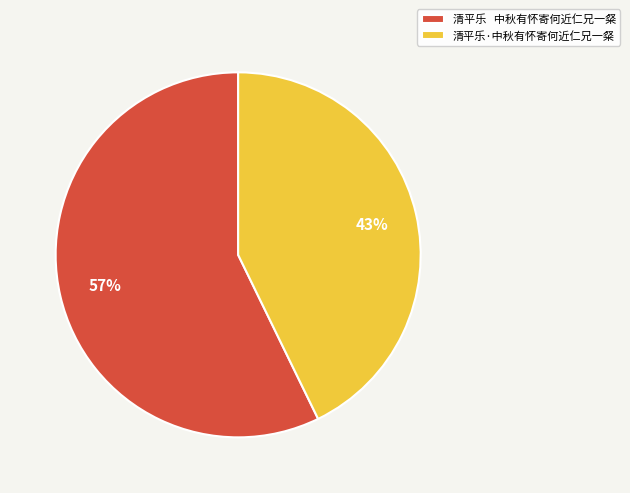

To the nearest percent, what is the average slice percentage?

50%